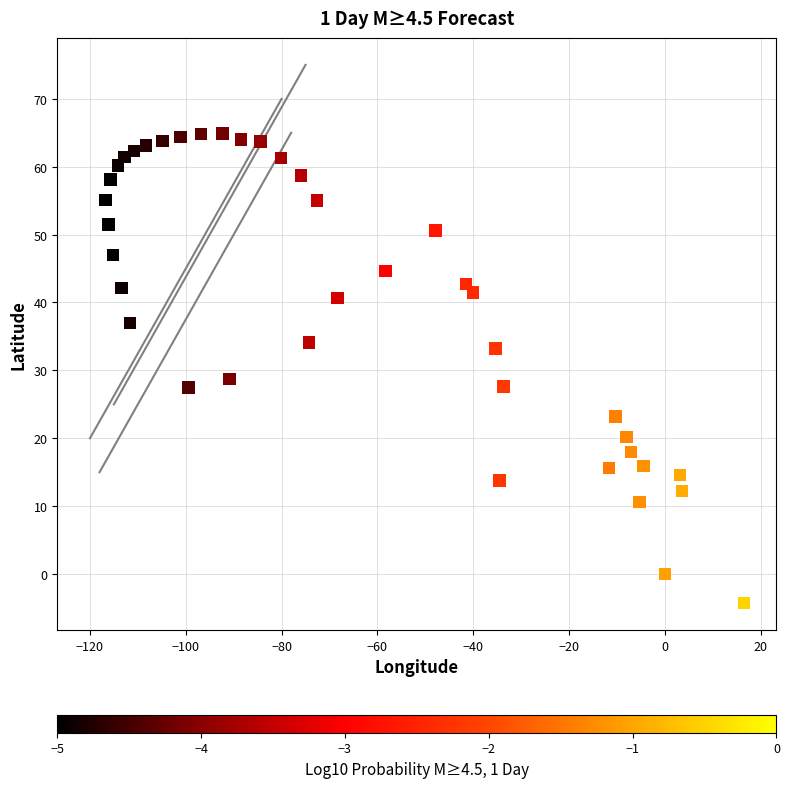

What is the range of X values (max minus min)?

133.3